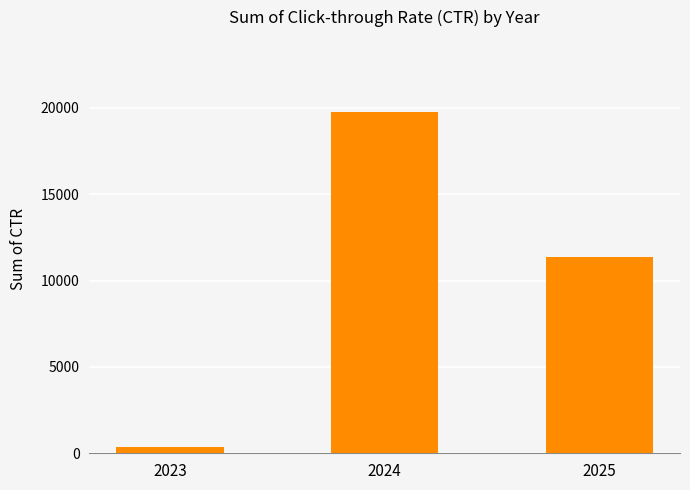

What is the smallest value displayed?

353.1